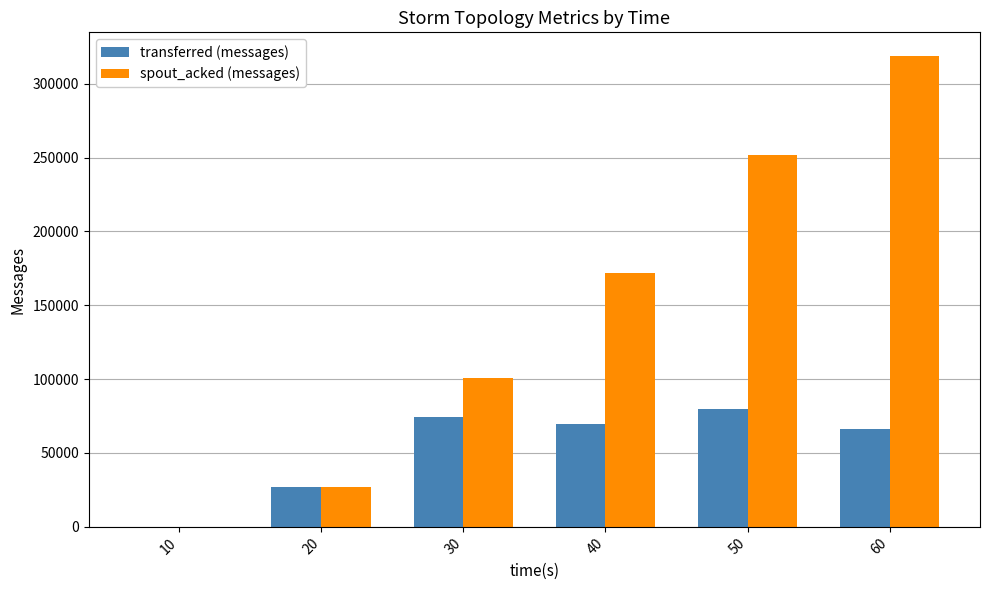

Is it true that spout_acked (messages) equals 251900 at 50?

True